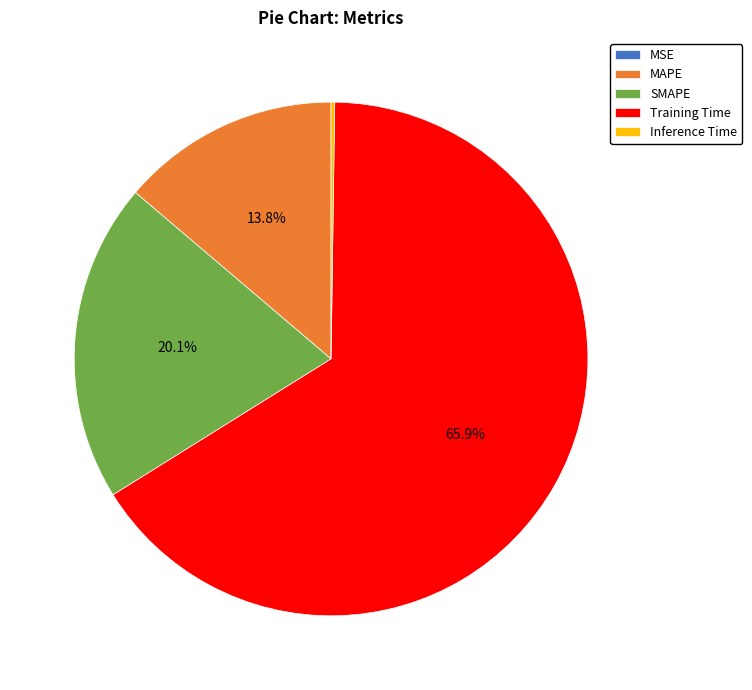

What percentage is NOT represented by Training Time?

34.1%